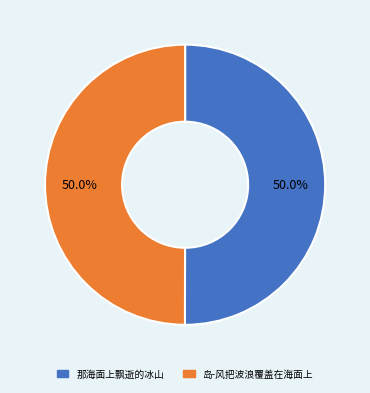

What is the ratio of the value at 那海面上飘逝的冰山 to the value at 岛-风把波浪覆盖在海面上?

1.0